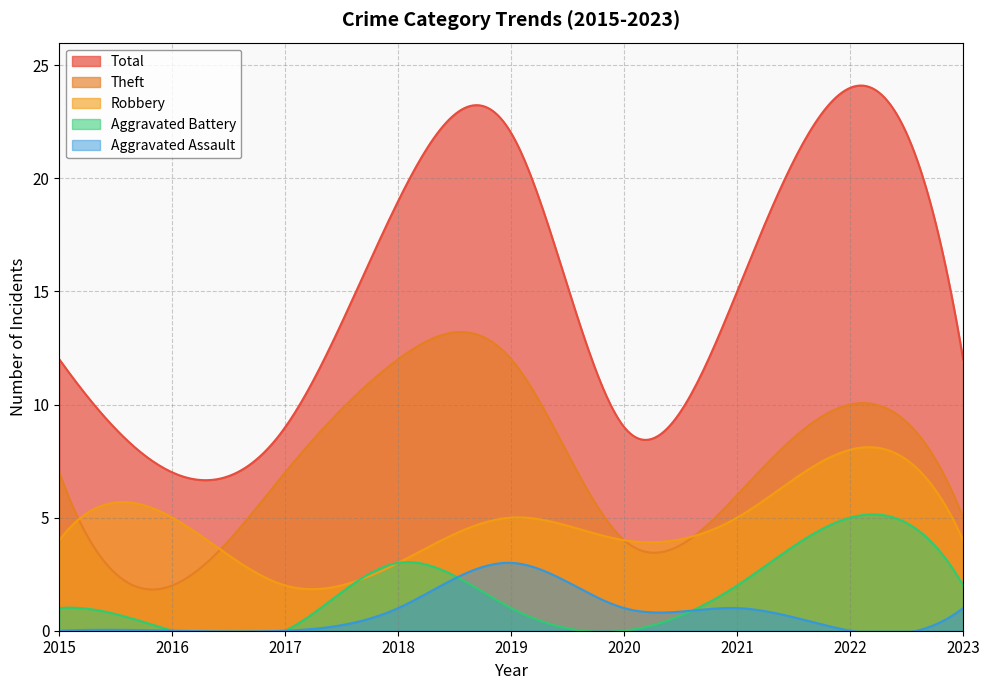

At which category does the chart reach its minimum across all series?

2016